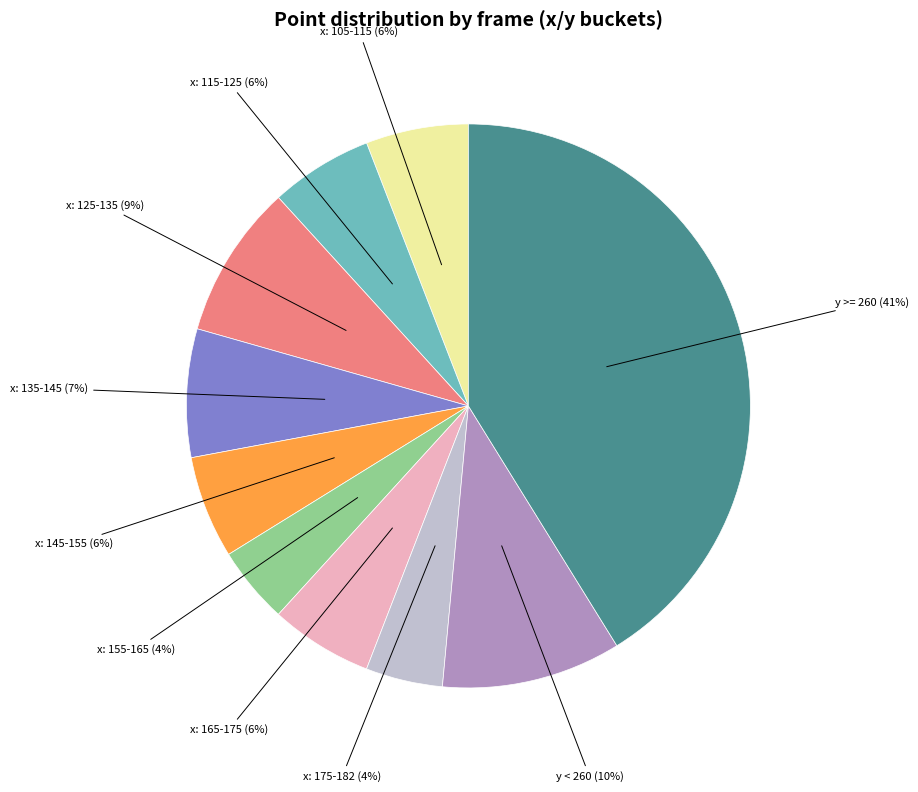

To the nearest percent, what is the average slice percentage?

10%